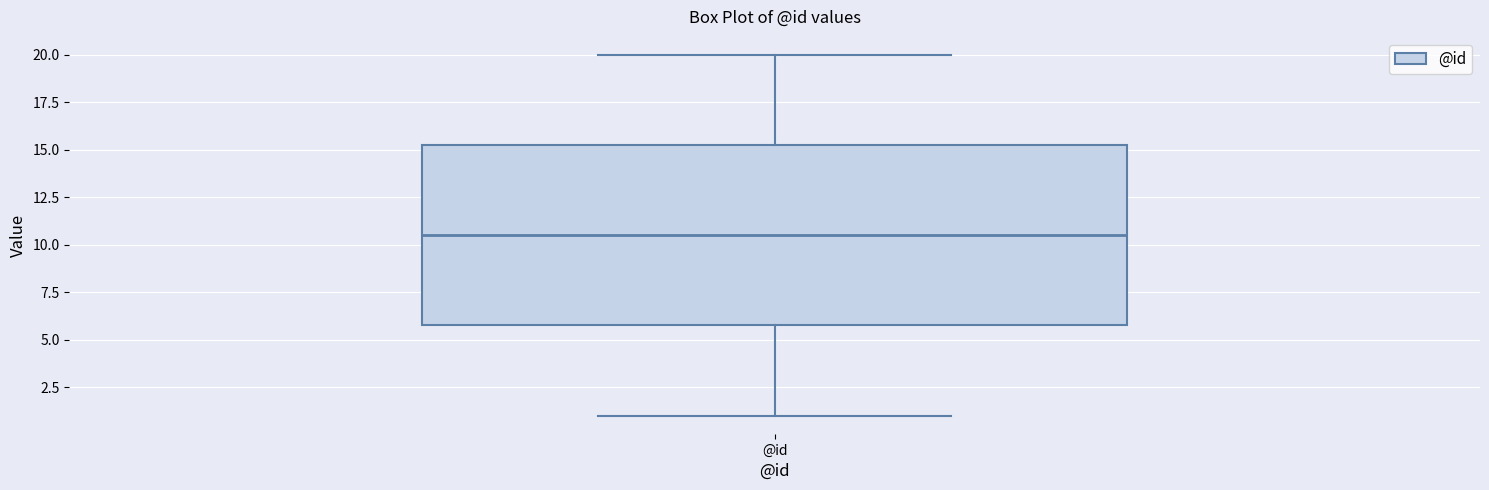

Read this box plot against the y-axis: the position of the median line, the range covered by the box, and the ends of both whiskers. The values are not printed on the chart, so give them approximately, as read against the axis.

median 10.5, box 6.0 to 15.5, whiskers 1.0 to 20.0